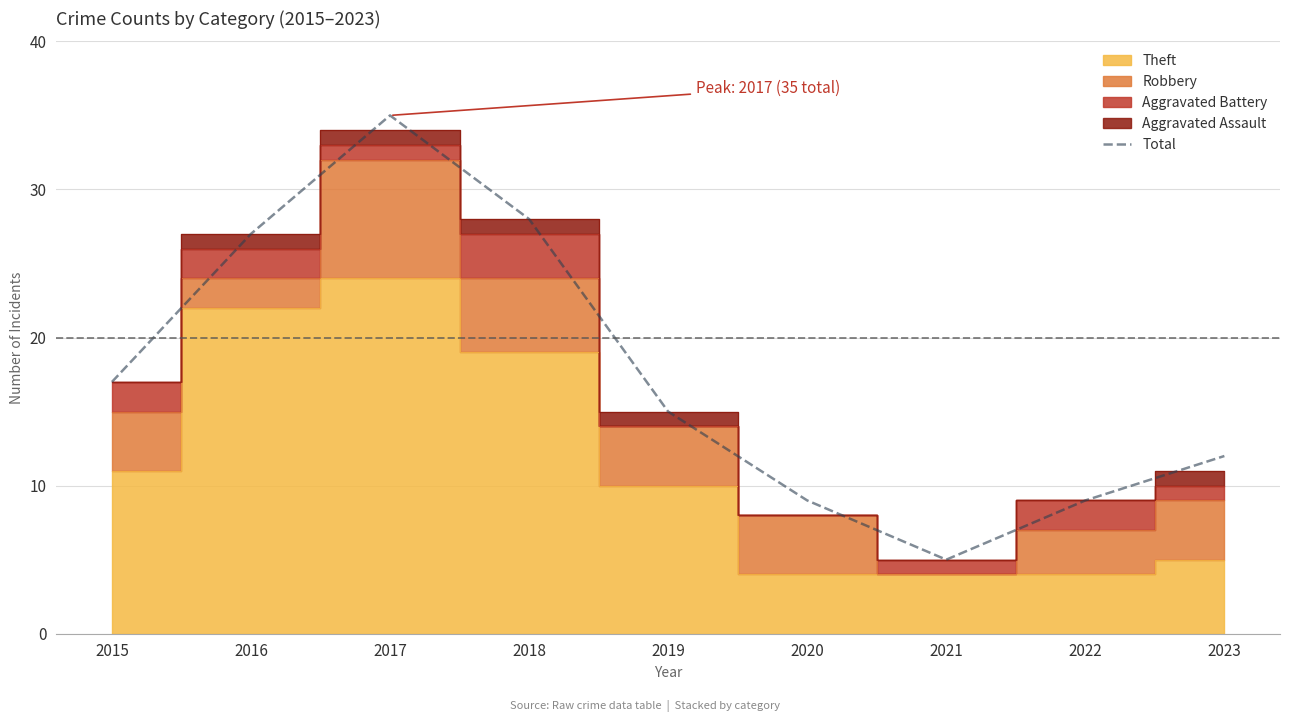

Which category has the lowest value in the Total series?

2021